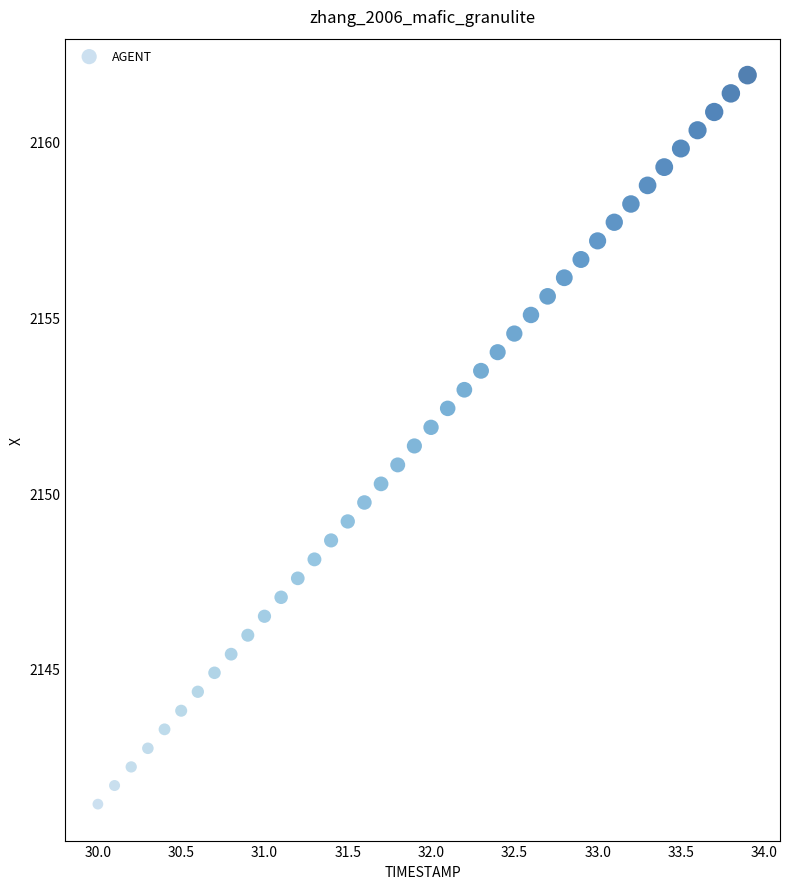

What is the range of X values (max minus min)?

3.9